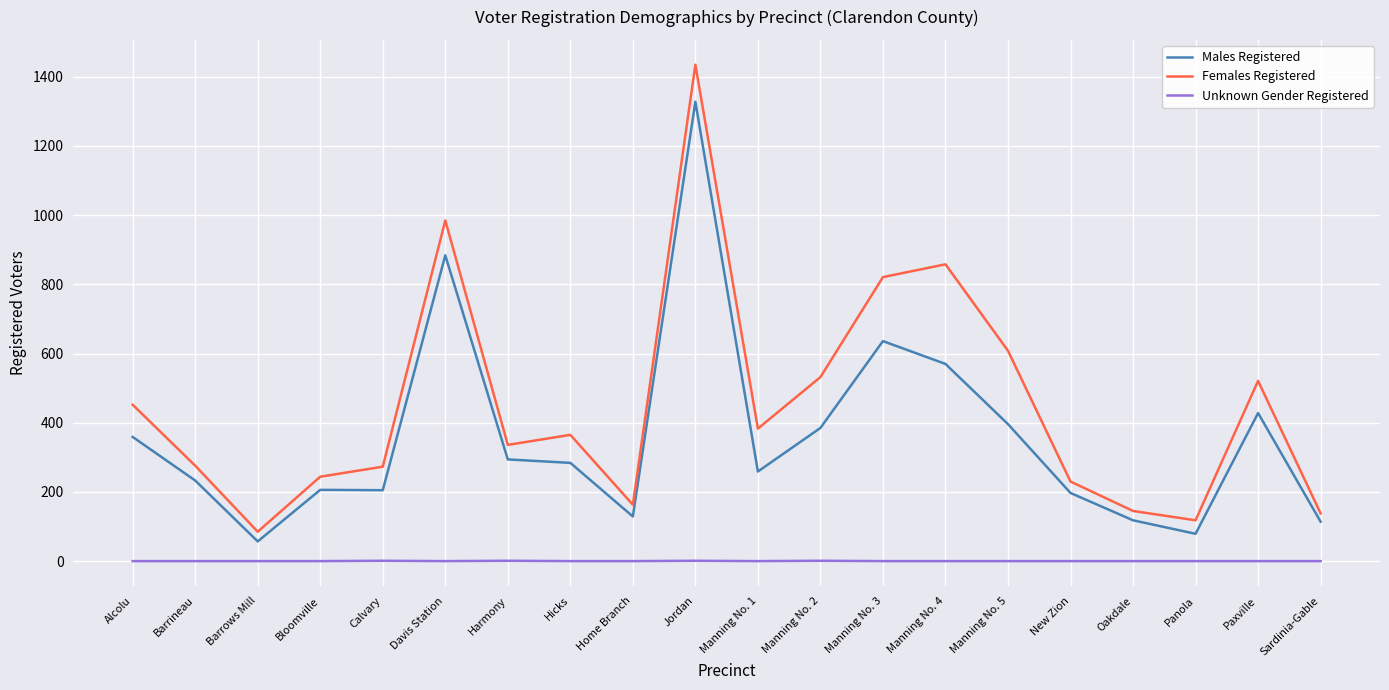

The value of Unknown Gender Registered at Barrineau is 0. True or false?

True